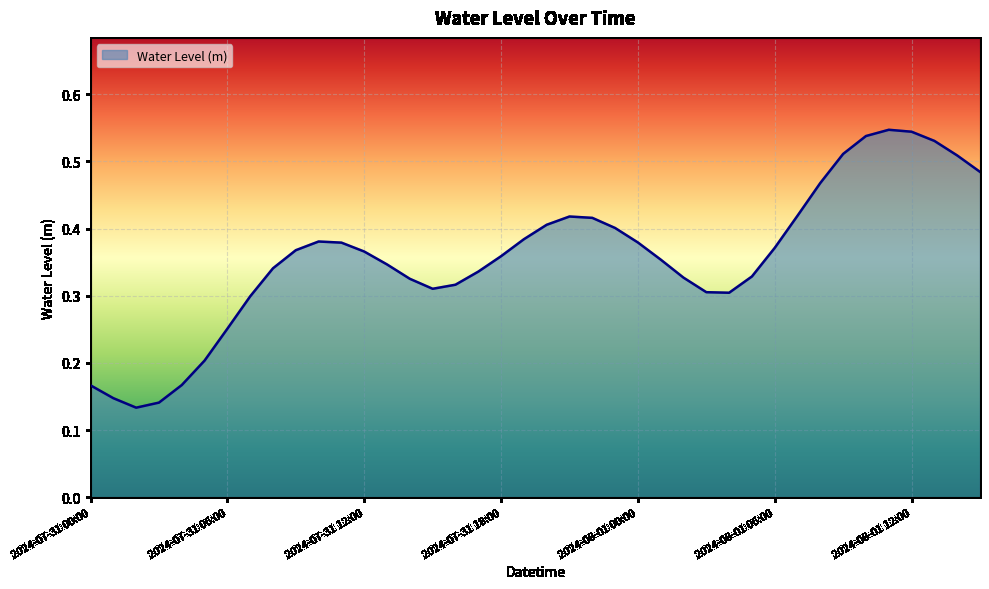

How many lines are shown in the chart?

1